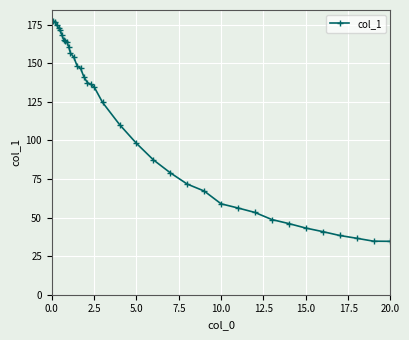

What is the smallest value displayed?

34.6